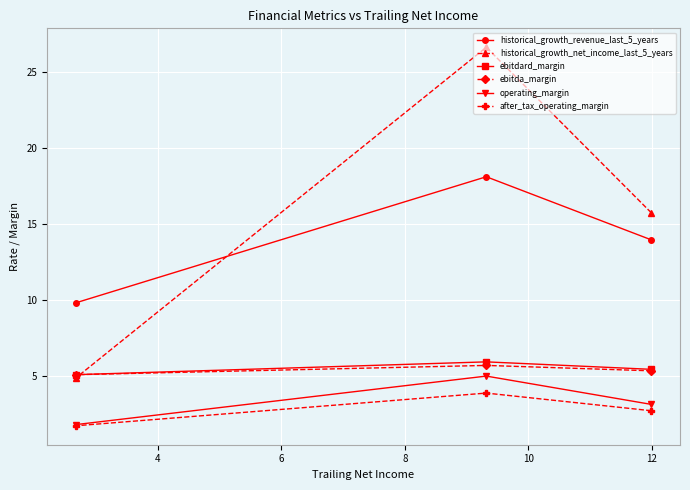

At how many categories does at least one series exceed 7?

3